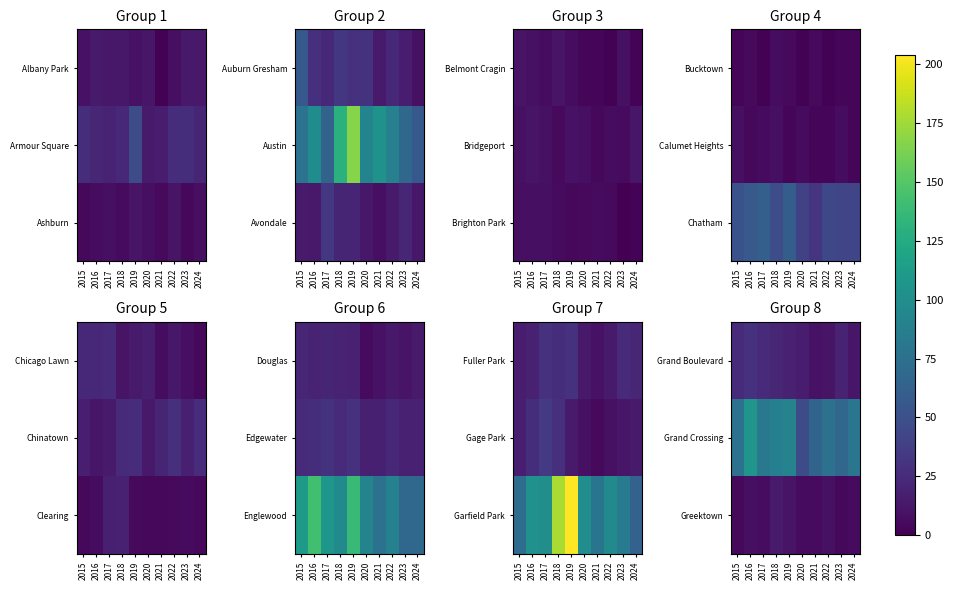

True or false: Grand Crossing has a value of 88 at 2021.

False